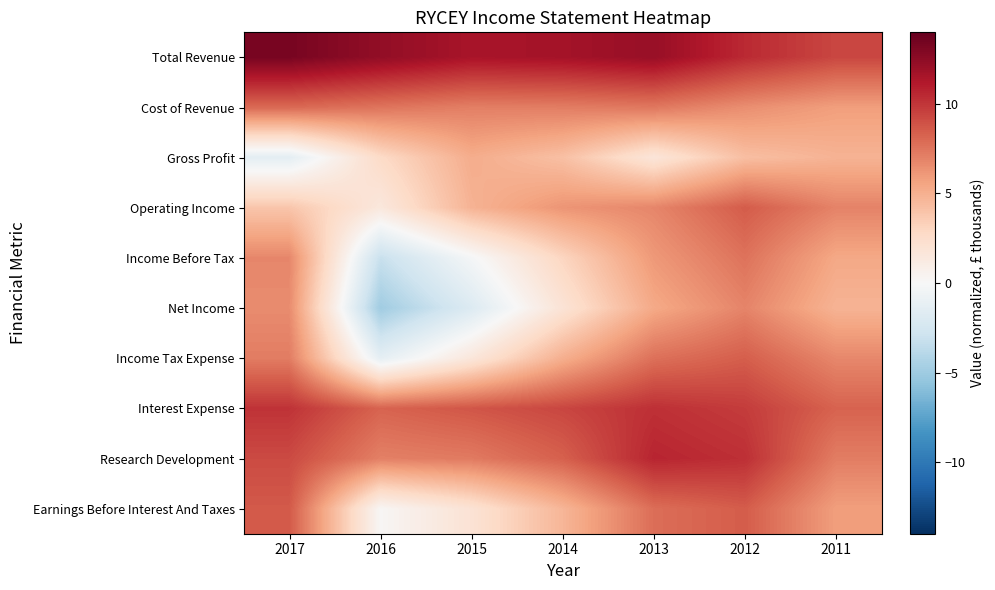

What is the minimum value shown in the chart?

-4.9